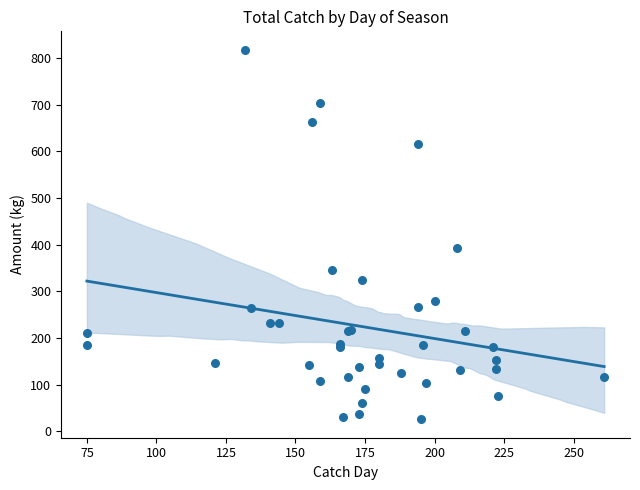

Between 7 and 15, which is larger?

15